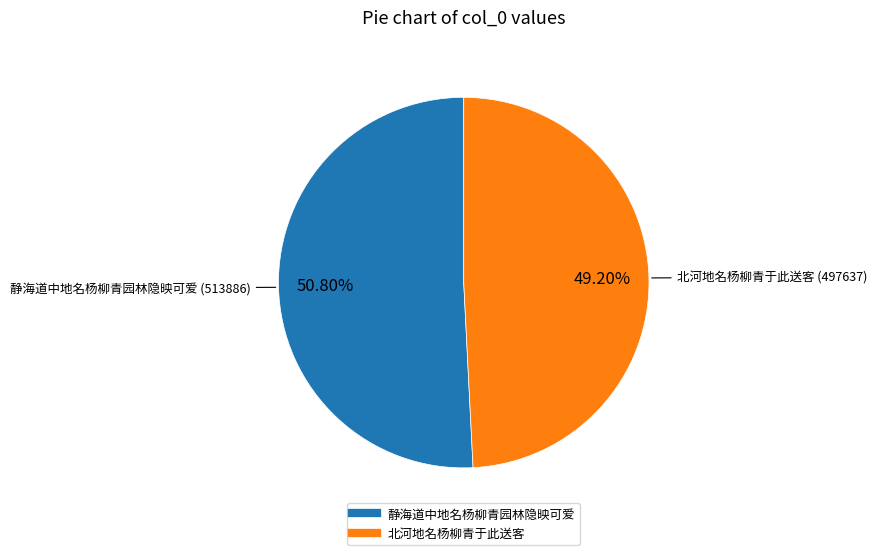

What percentage is NOT represented by 静海道中地名杨柳青园林隐映可爱?

49.2%